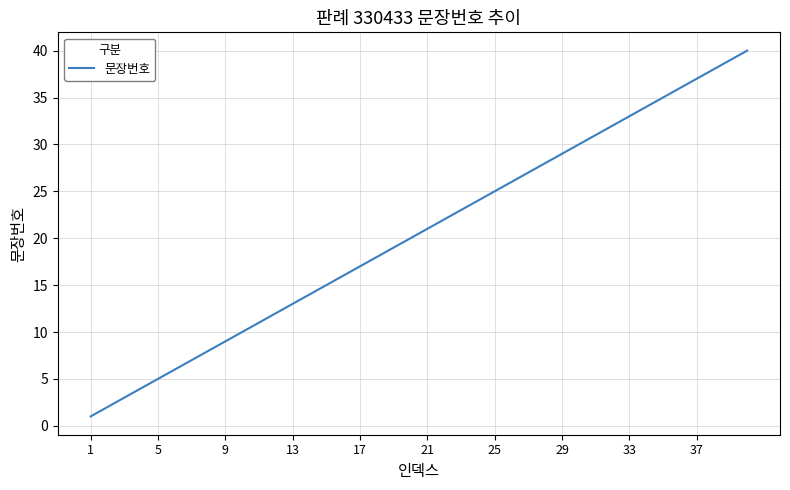

What is the difference between the maximum and minimum values?

39